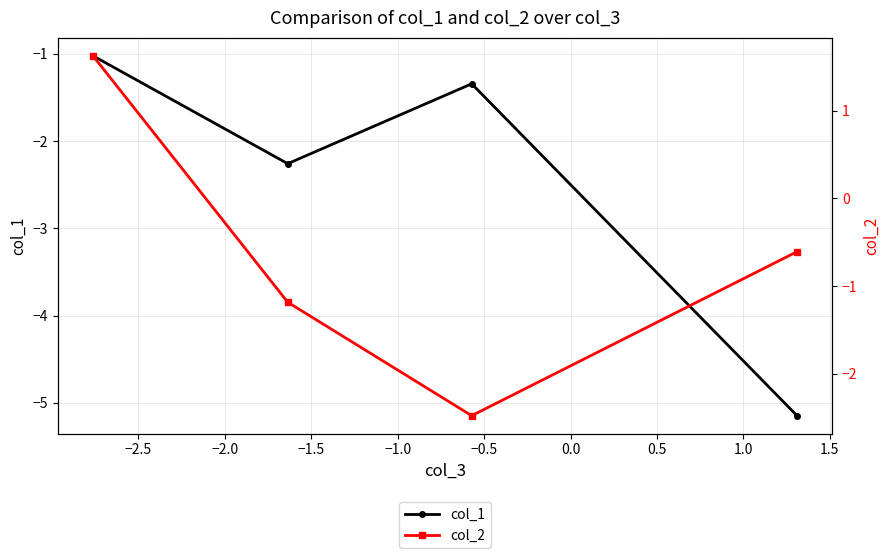

How many data points in col_2 are less than 0?

3